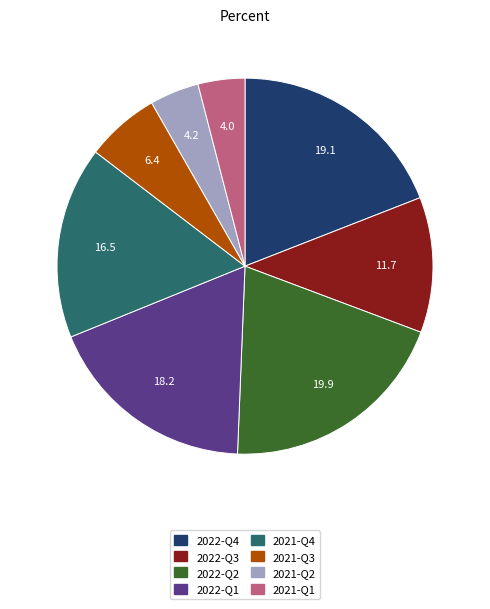

Combined, do 2021-Q2 and 2021-Q4 account for over 50%?

No